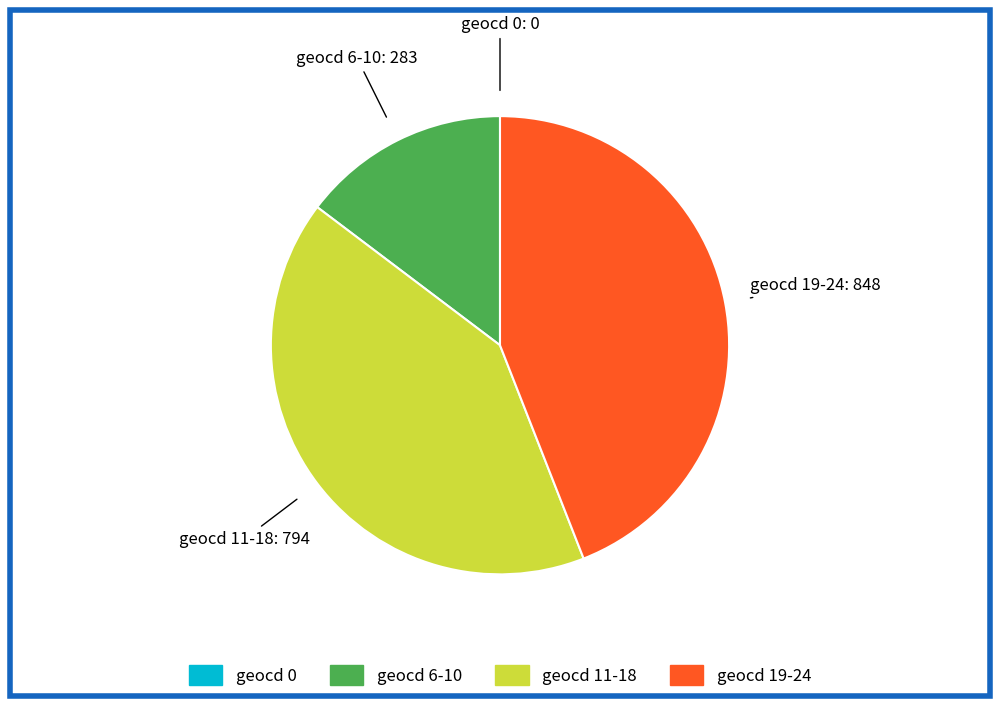

Is there a majority slice in this chart?

No